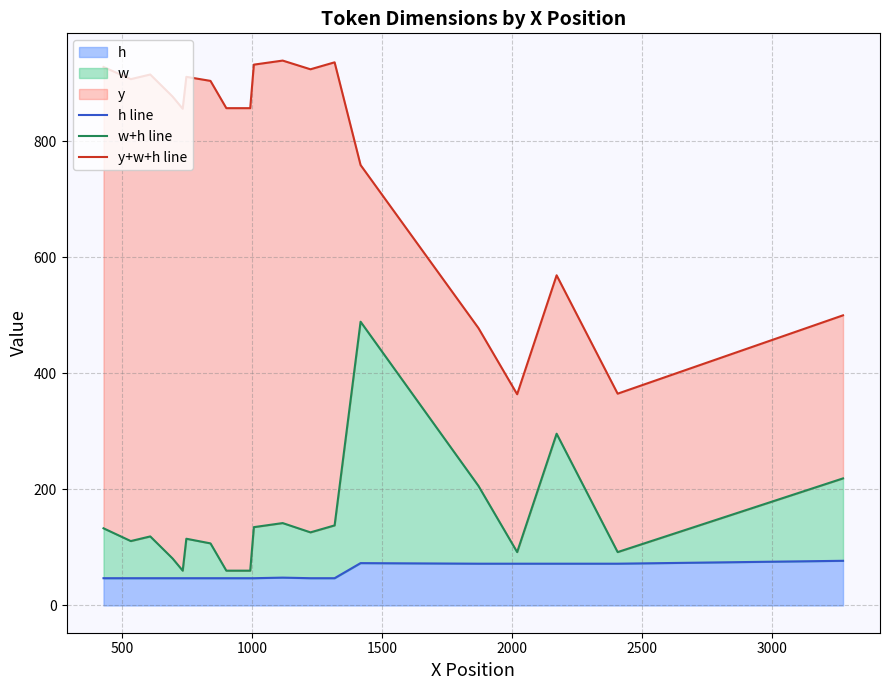

What is the minimum value for h?

47